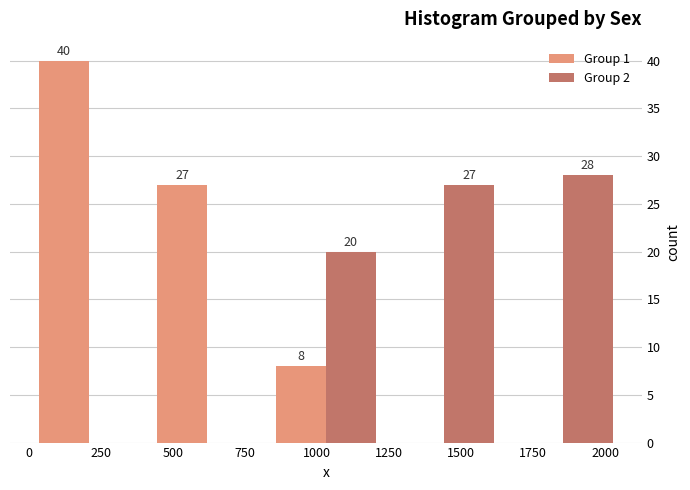

In the Group 1 series, which range on the x-axis has the tallest bar?

0 to 400